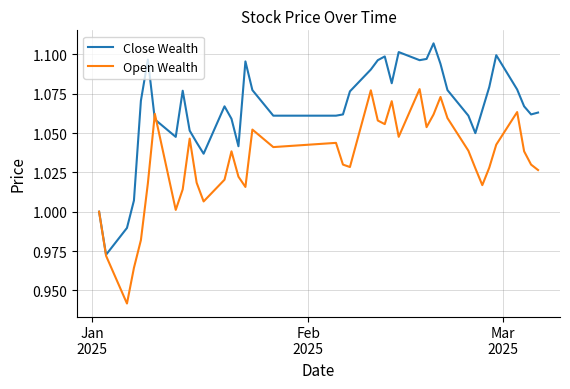

Rank the series by their average value, from highest to lowest.

Close Wealth, Open Wealth